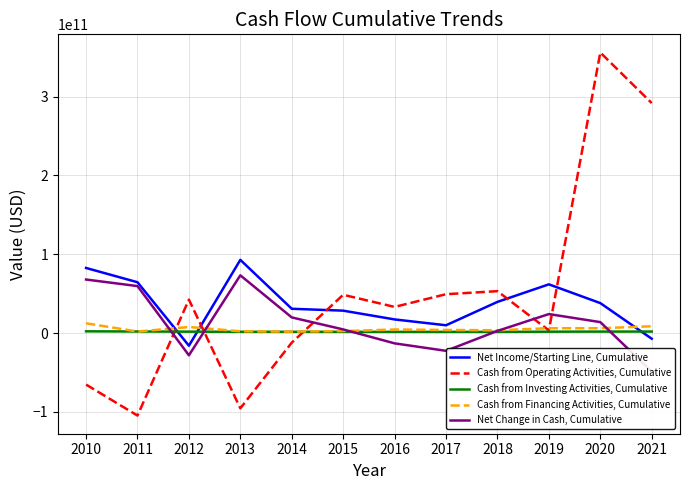

Reading left to right, what are all the values shown in this chart?

Net Income/Starting Line, Cumulative: 82541000000	64448000000	-16056000000	92817000000	30795000000	28397000000	17277000000	9864000000	39520000000	61777000000	37993000000	-7193000000
Cash from Operating Activities, Cumulative: -65334000000	-104654000000	42416000000	-95442000000	-12201000000	48535000000	33153000000	49268000000	53118000000	3377000000	355819000000	291650000000
Cash from Investing Activities, Cumulative: 2181000000	1976000000	1774000000	1597000000	1586000000	1555000000	1511000000	1482000000	1525000000	1729000000	1843000000	1898000000
Cash from Financing Activities, Cumulative: 12382000000	1910000000	7687000000	2226000000	1777000000	2524000000	4501000000	3900000000	3553000000	6112000000	6132000000	8605000000
Net Change in Cash, Cumulative: 67877000000	59556000000	-28234000000	73215000000	19829000000	4607000000	-13080000000	-22546000000	2716000000	24071000000	13861000000	-48836000000